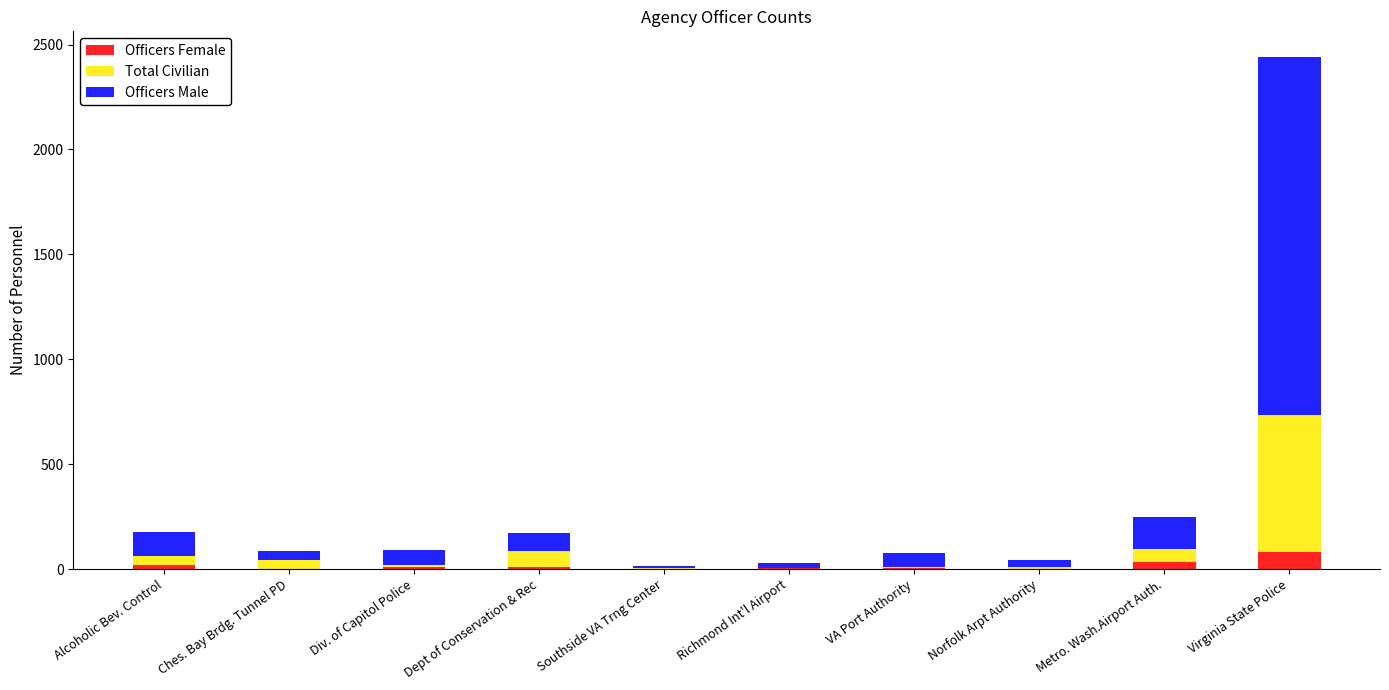

What is the highest value of the Officers Female series?

82